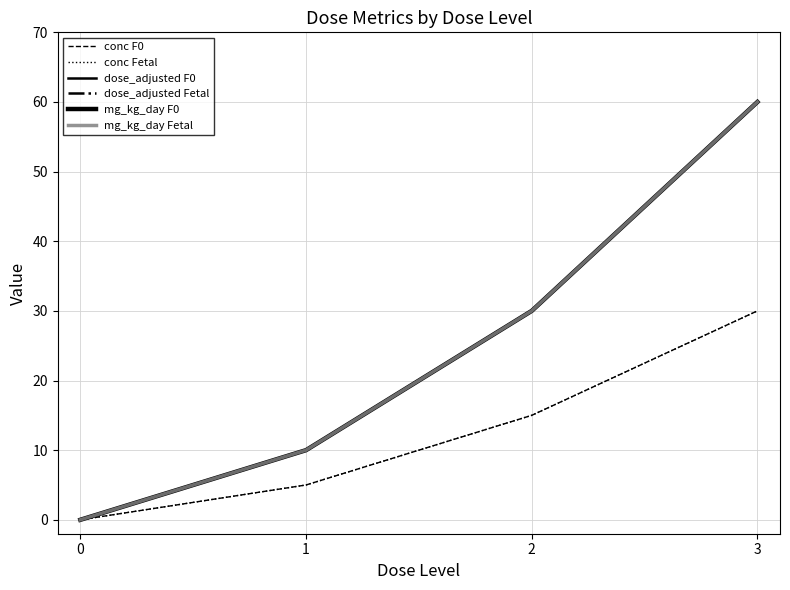

True or false: conc Fetal and mg_kg_day F0 cross at least once.

False